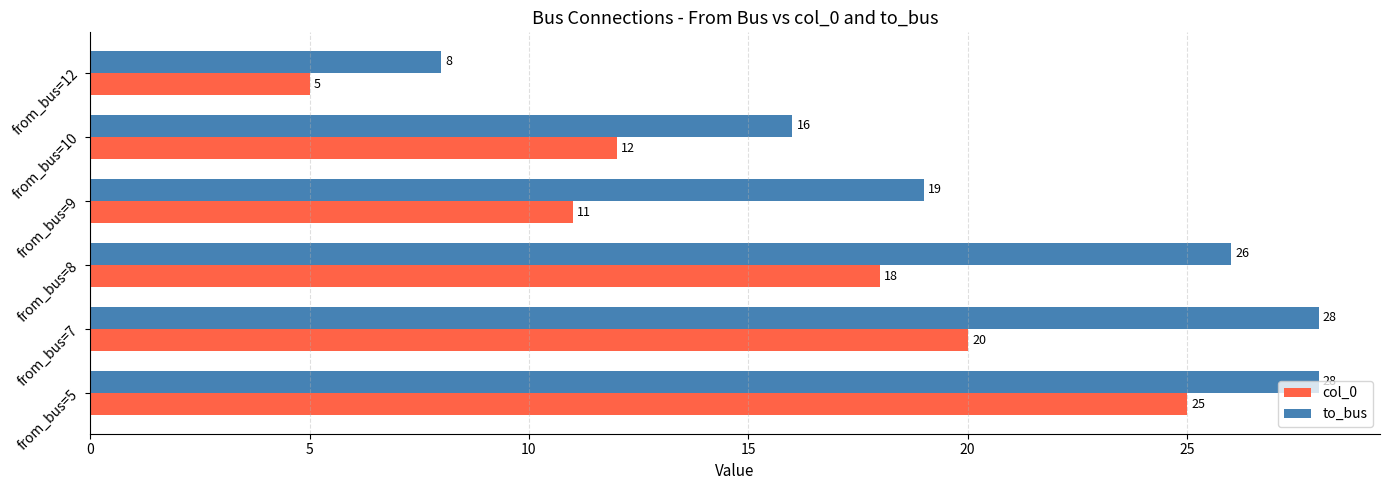

Count the number of data series in this chart.

2